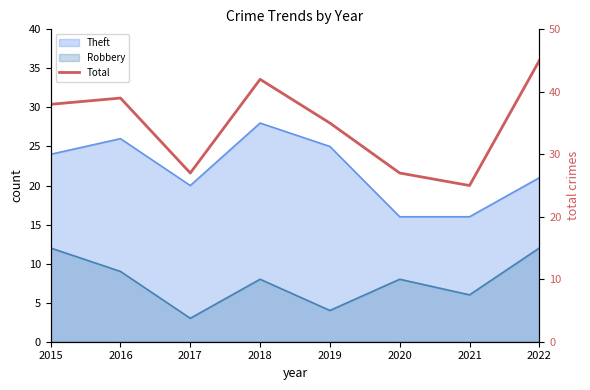

Rank the categories by value from highest to lowest.

2022, 2018, 2016, 2015, 2019, 2017, 2020, 2021